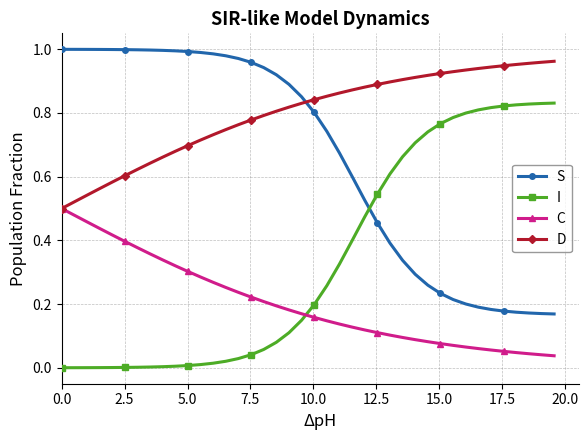

Which series has the largest total across all categories?

D